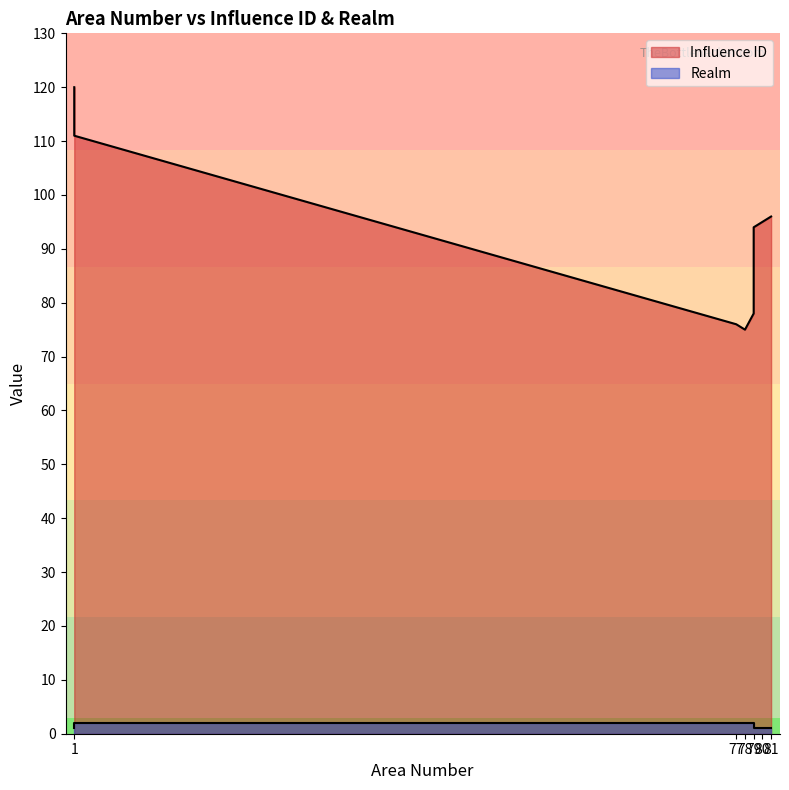

What are all the series names shown in the legend?

Influence ID, Realm